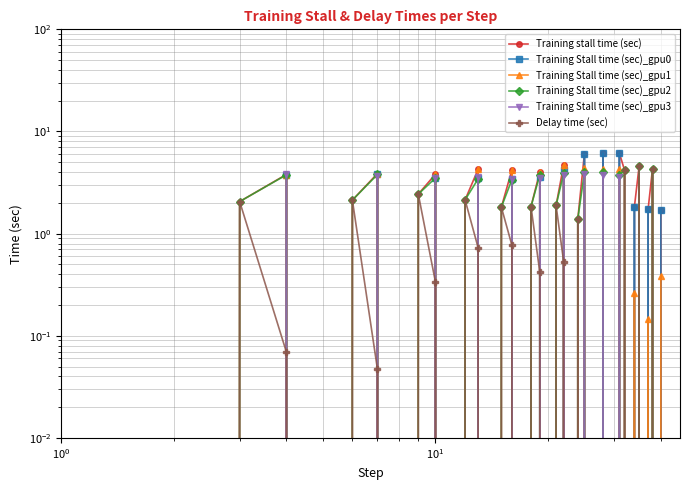

True or false: Training Stall time (sec)_gpu1 and Delay time (sec) cross at least once.

True